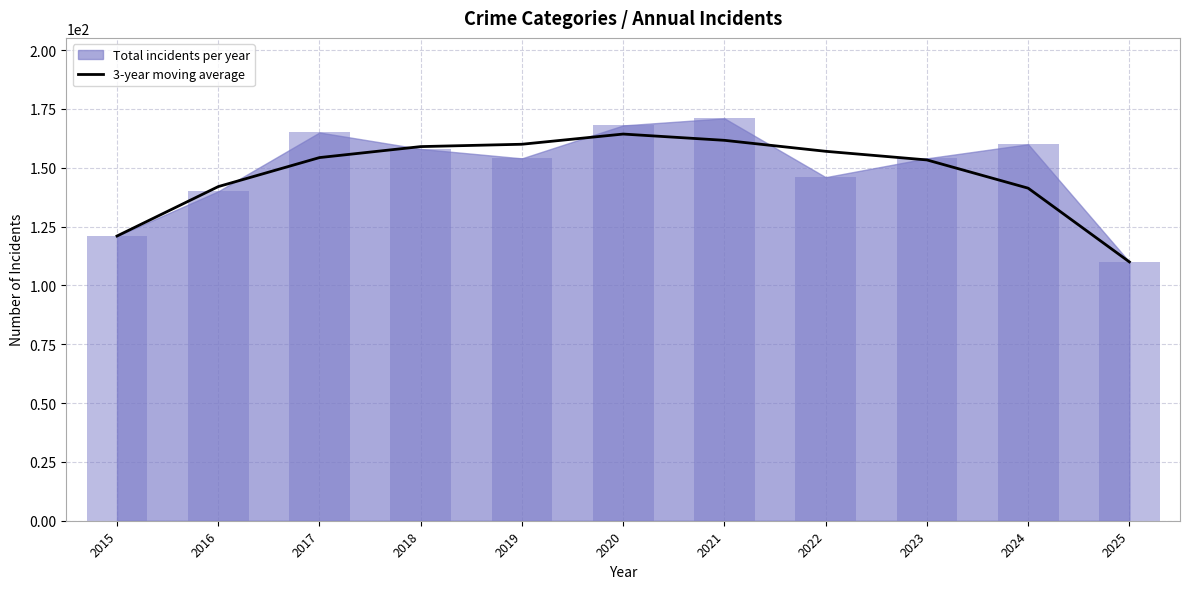

The value at 2017 is 154.3. True or false?

True